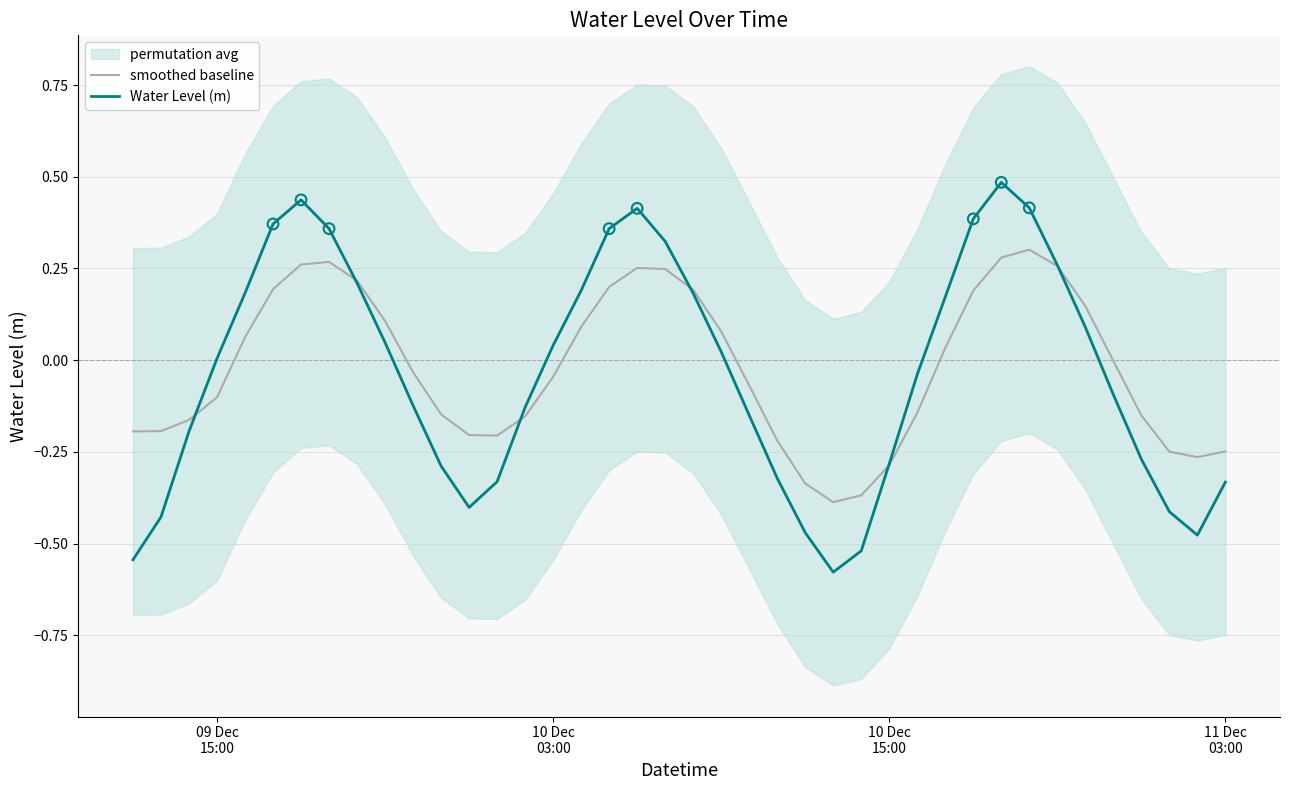

Is the value of Water Level (m) at 7 greater than the value of smoothed baseline at 22?

Yes